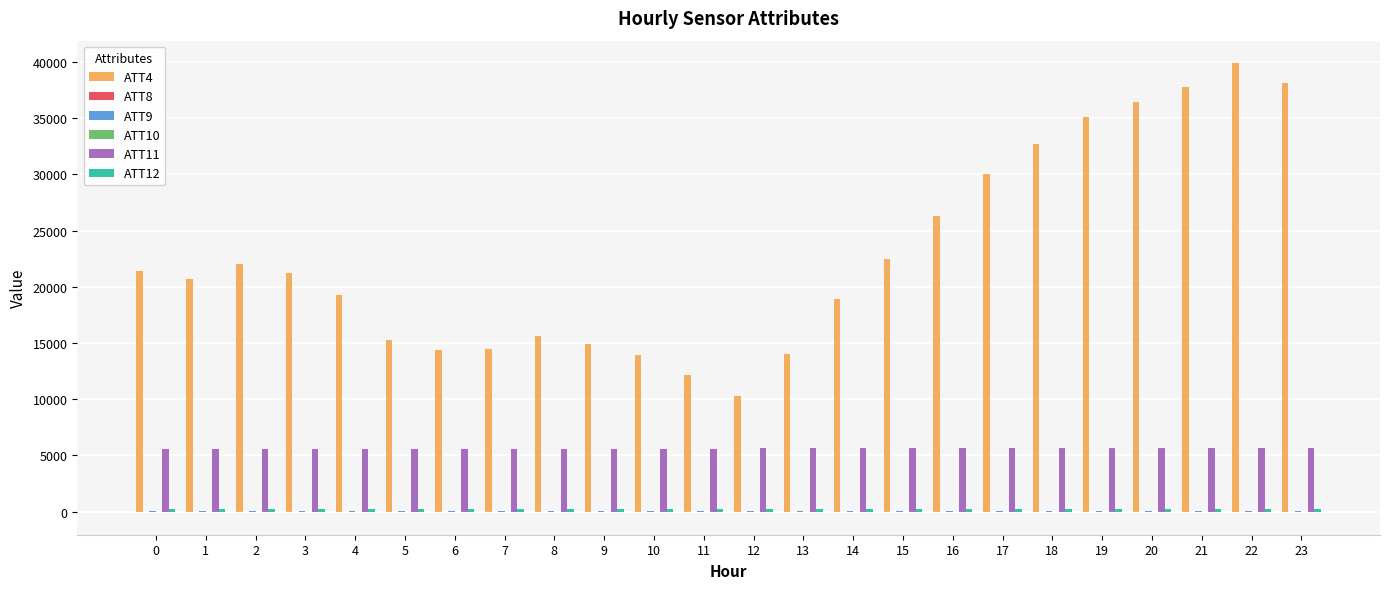

True or false: ATT11 has a value of 2612.4 at 6.

False